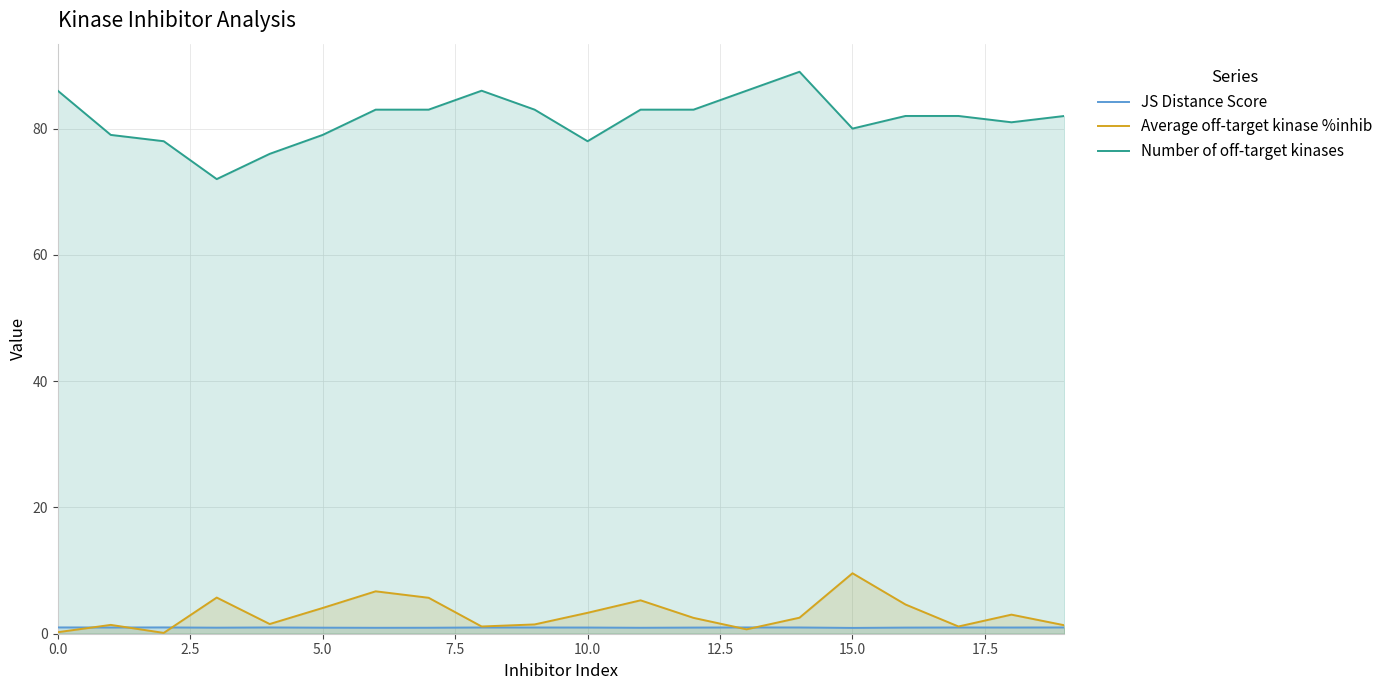

Rank the series by their maximum value, from highest to lowest.

Number of off-target kinases, Average off-target kinase %inhib, JS Distance Score